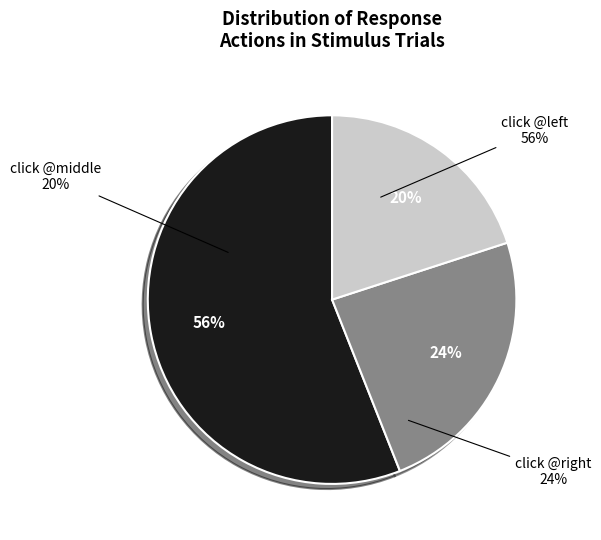

Rank the categories by value from highest to lowest.

click @left, click @right, click @middle